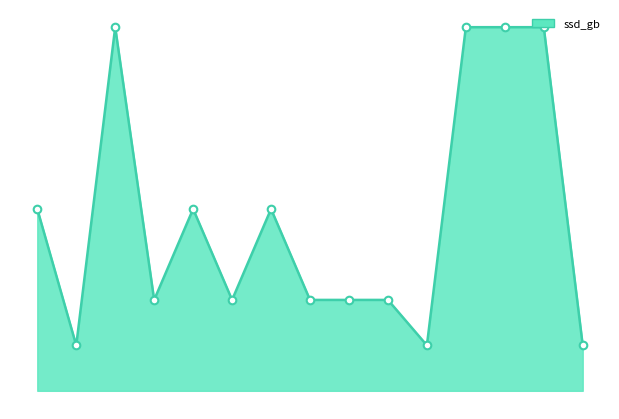

Is this an area chart (filled region under the line)?

Yes